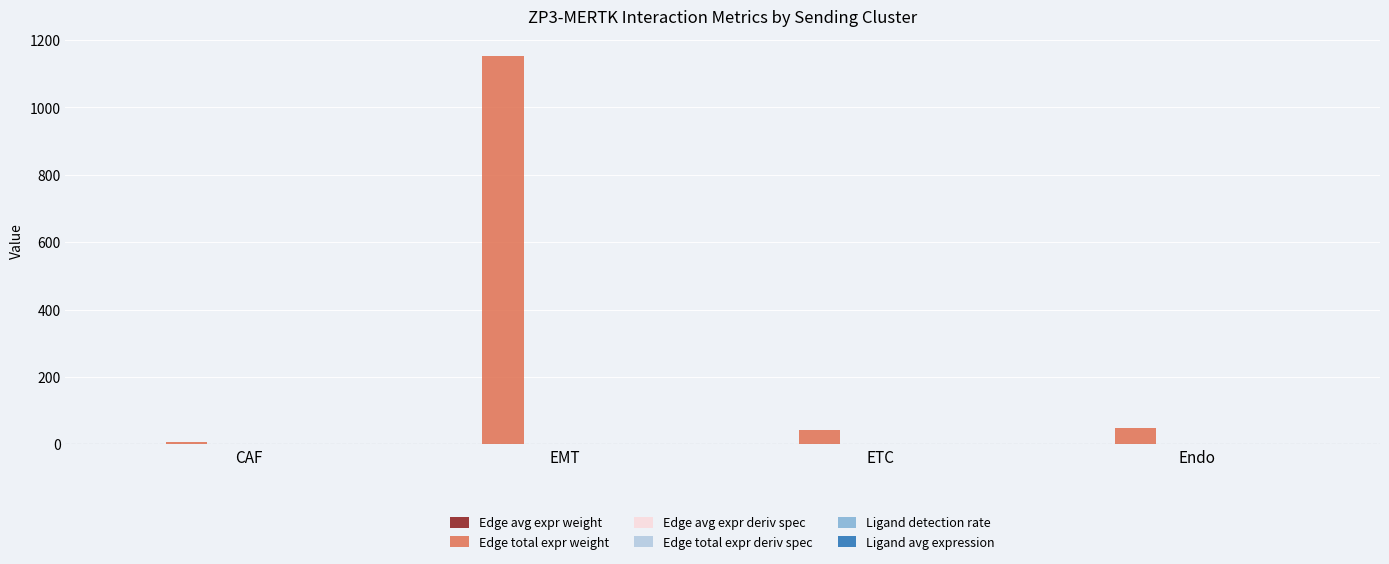

What is the greatest value displayed?

1153.7